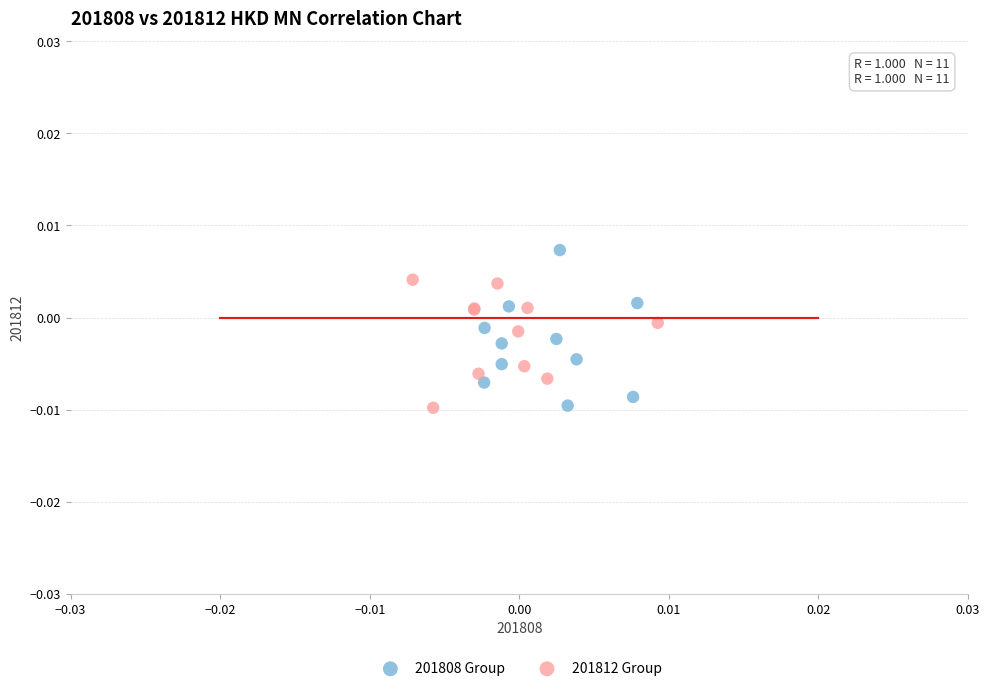

Which series contains the highest Y value?

201808 Group